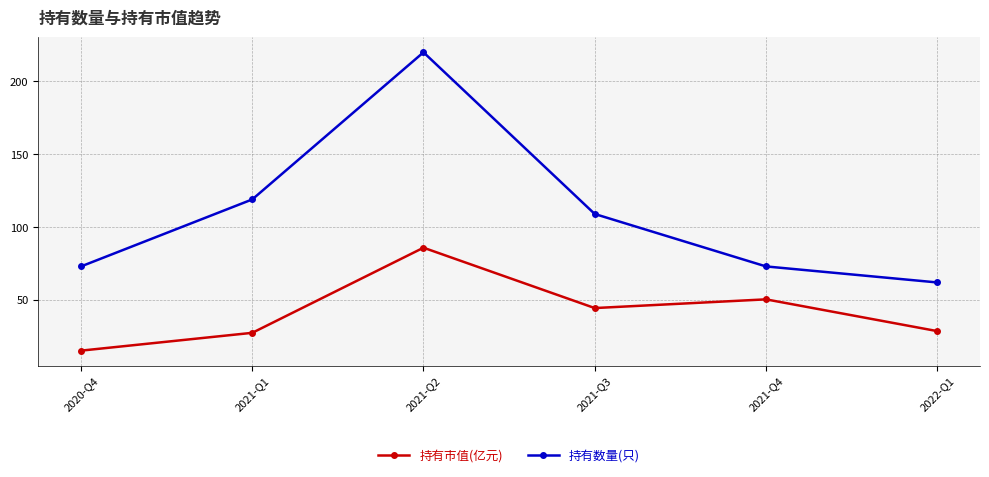

Does the chart display data point markers on the line(s)?

Yes